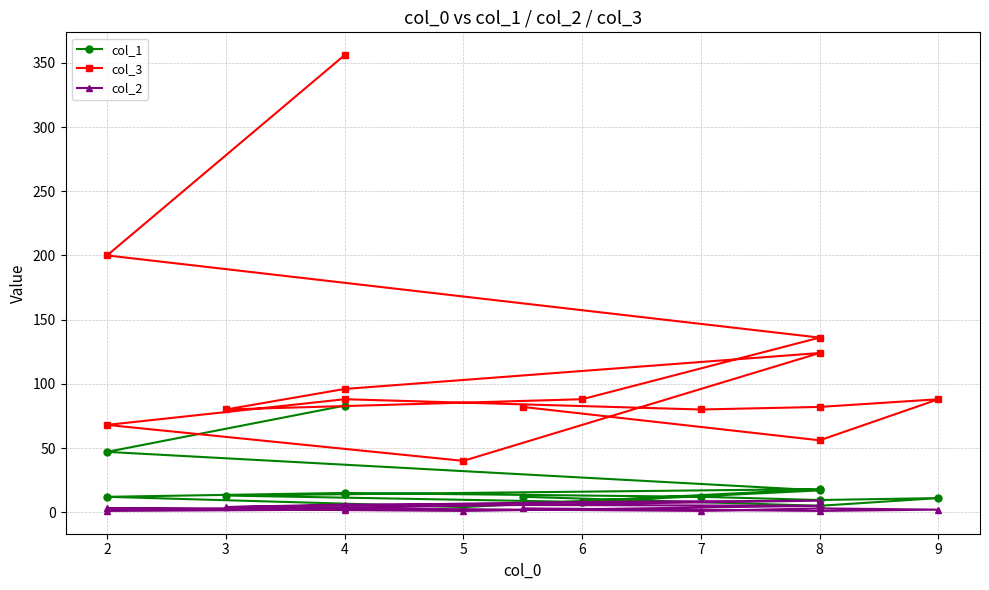

True or false: col_1 has a value of 5.9 at 2.

False